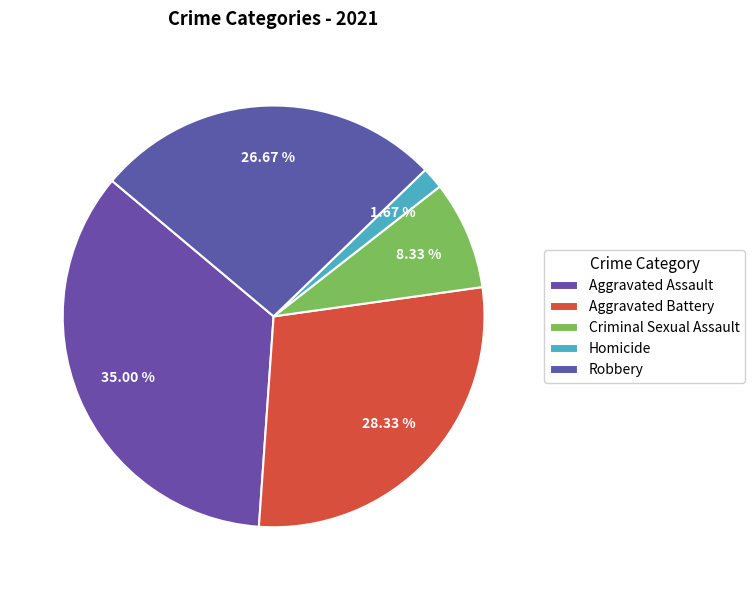

To the nearest percent, what is the average slice percentage?

20%